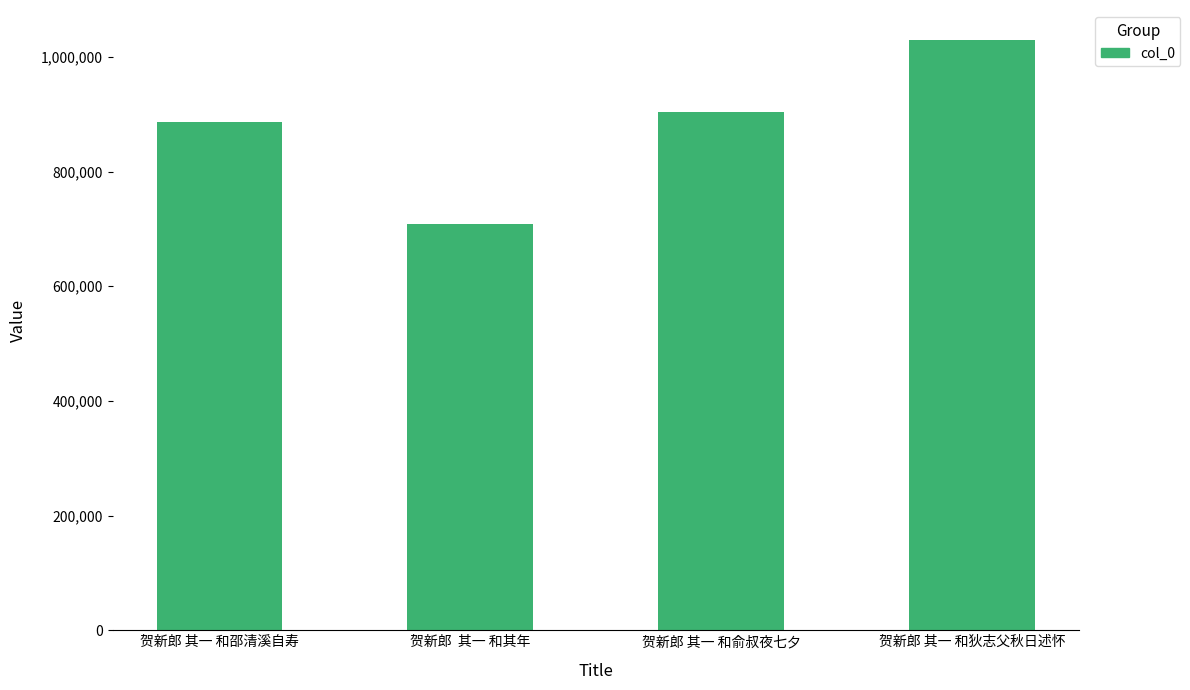

The chart shows a value of 615264 at 贺新郎 其一 和狄志父秋日述怀. True or false?

False